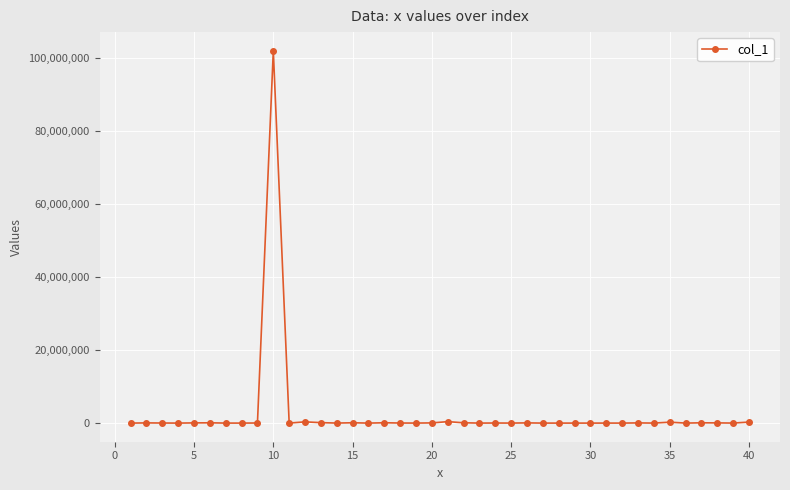

What is the sum of all values?

104293253